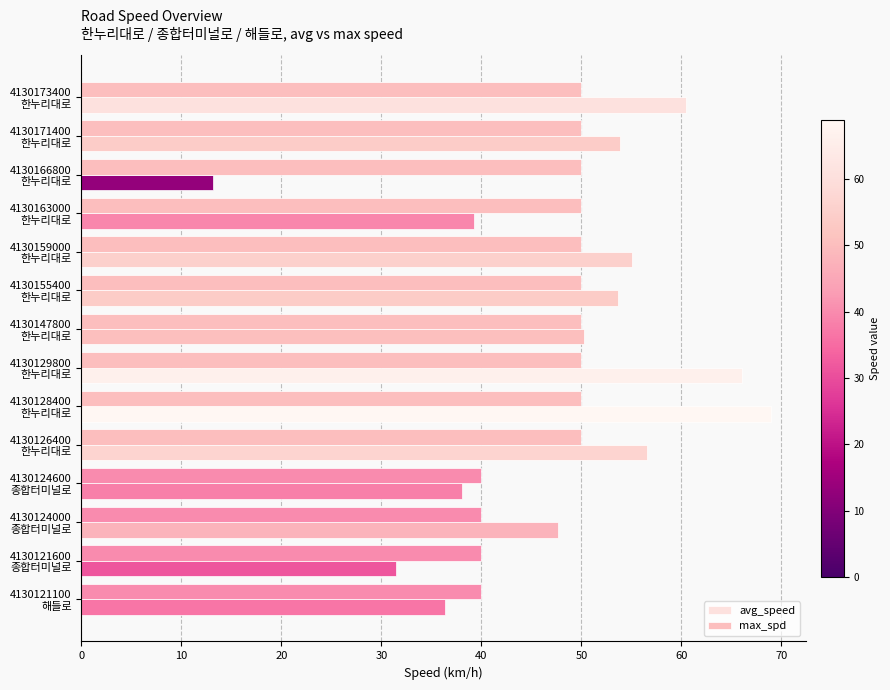

Where is avg_speed nearest to the value 41?

4130163000
한누리대로